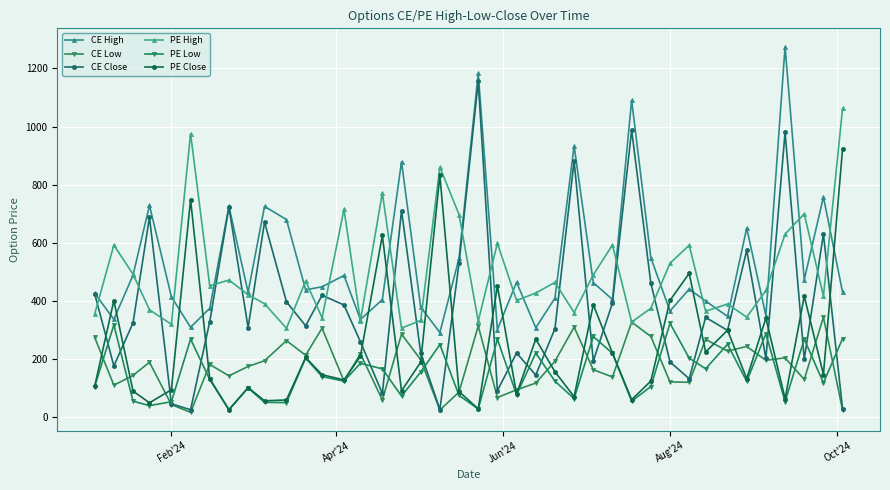

Which series has the largest total across all categories?

CE High